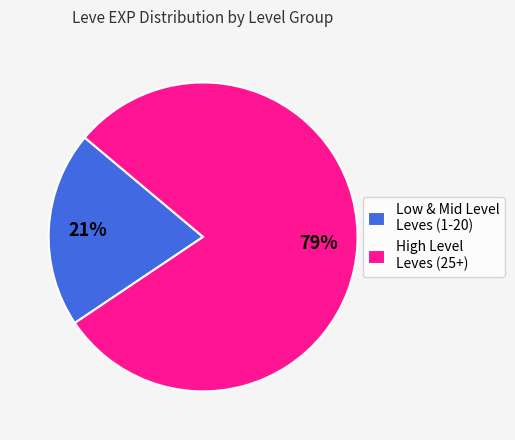

Does any single category account for the majority?

Yes